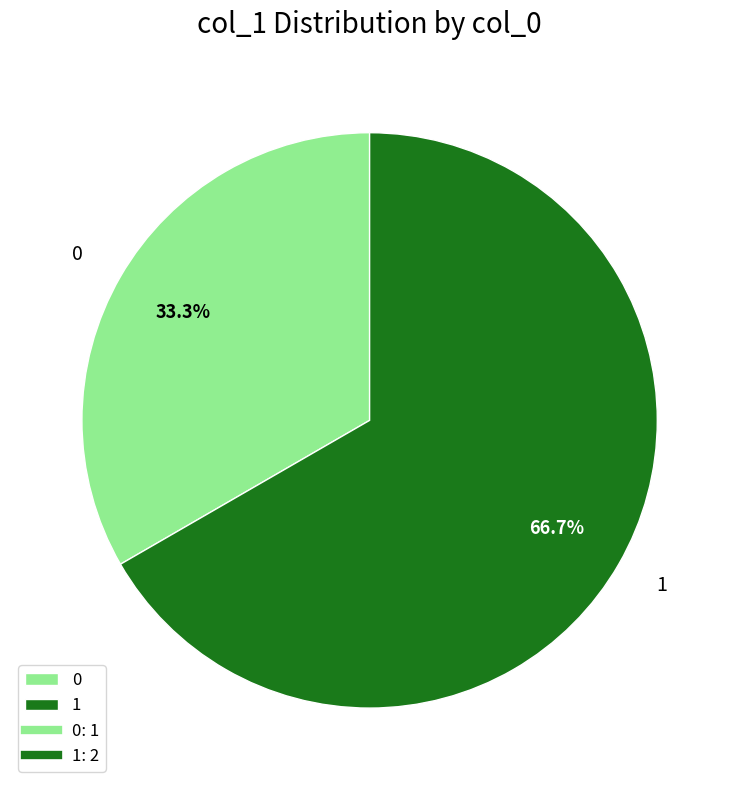

How much of the chart is everything except 1?

33.3%